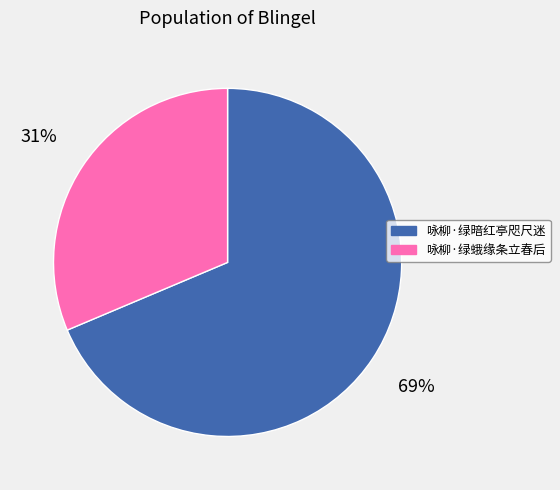

Rank the categories by value from lowest to highest.

咏柳·绿蛾缘条立春后, 咏柳·绿暗红亭咫尺迷